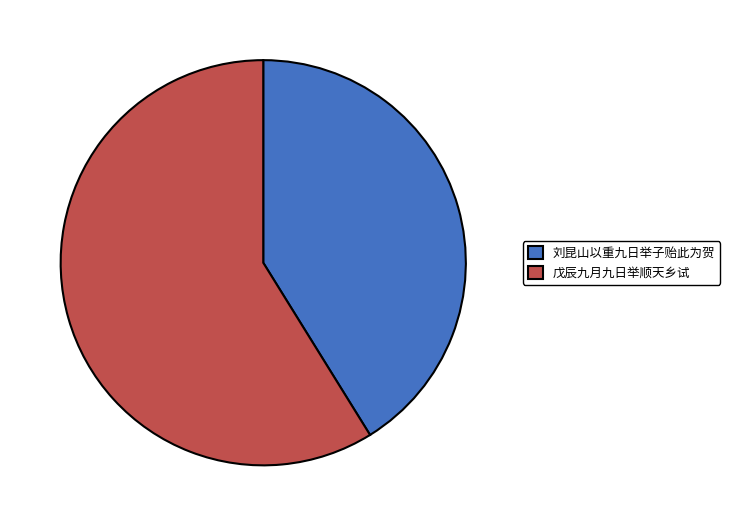

Which has a higher value, 戊辰九月九日举顺天乡试 or 刘昆山以重九日举子贻此为贺?

戊辰九月九日举顺天乡试